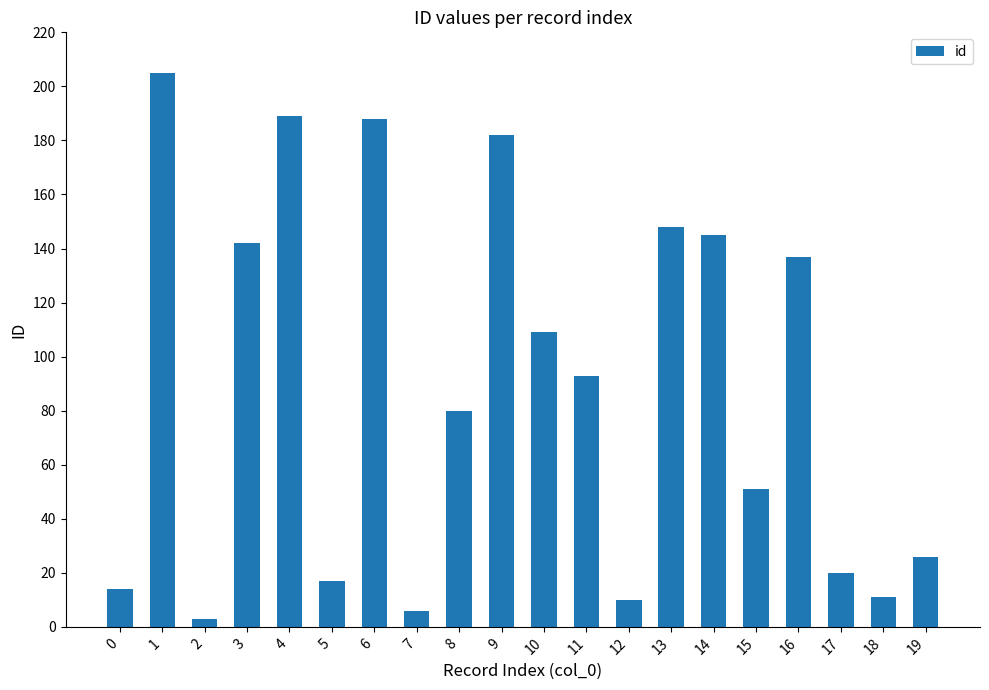

At which label does the data first exceed 93?

1